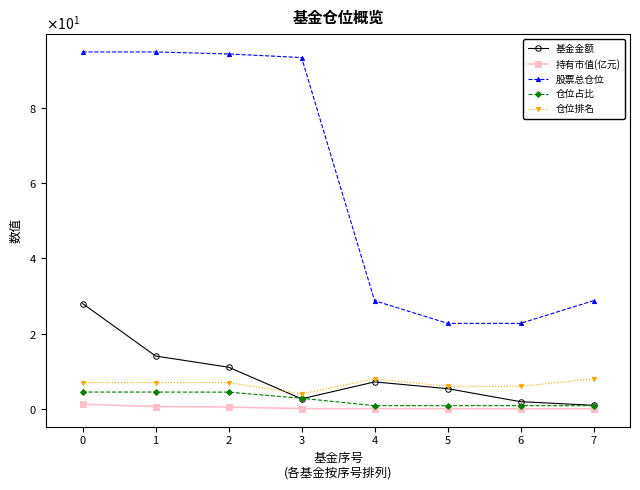

What is the difference between the maximum and minimum values in the 仓位占比 series?

3.6